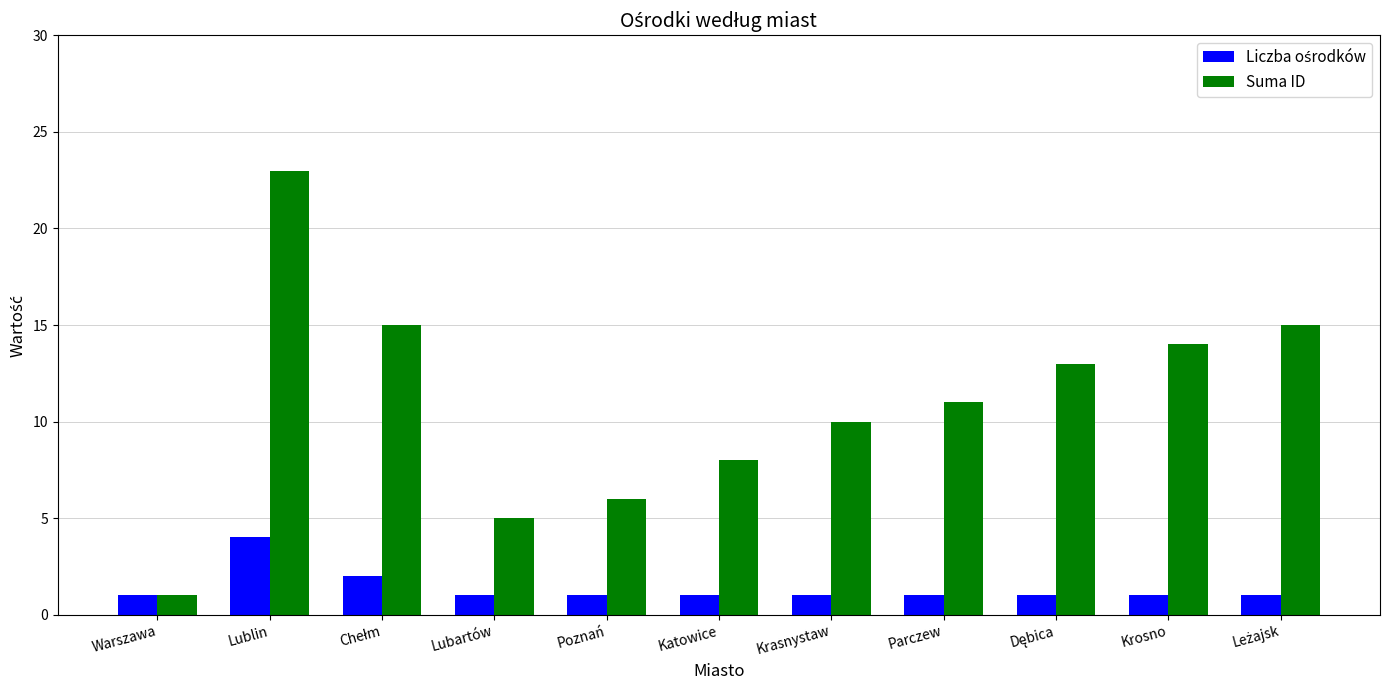

What is the greatest value displayed?

23